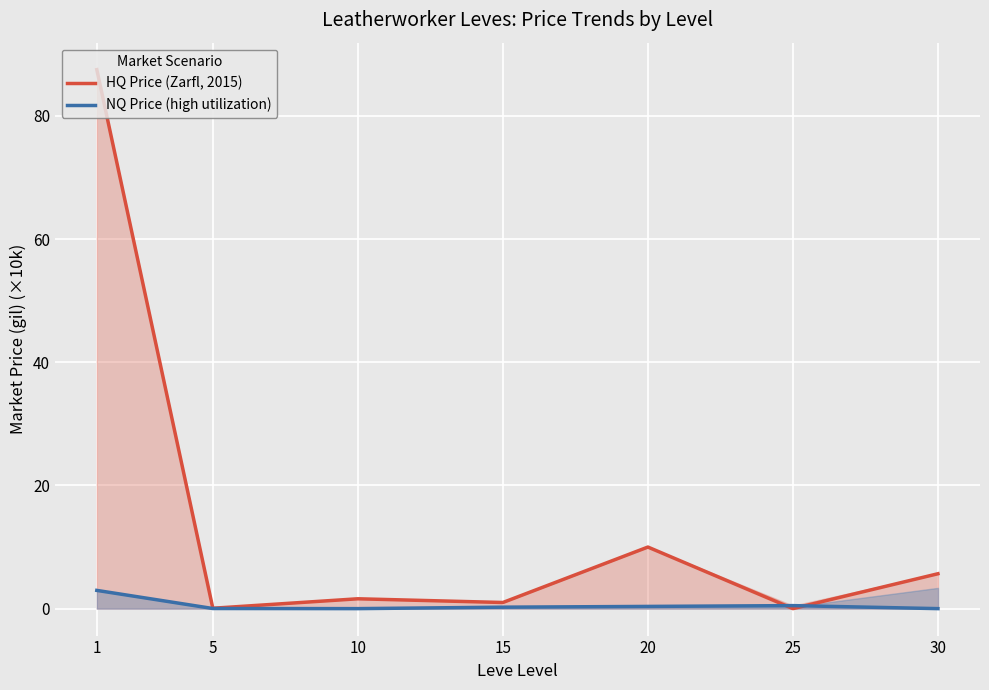

What value does the HQ Price (Zarfl, 2015) series have at 15?

1.0